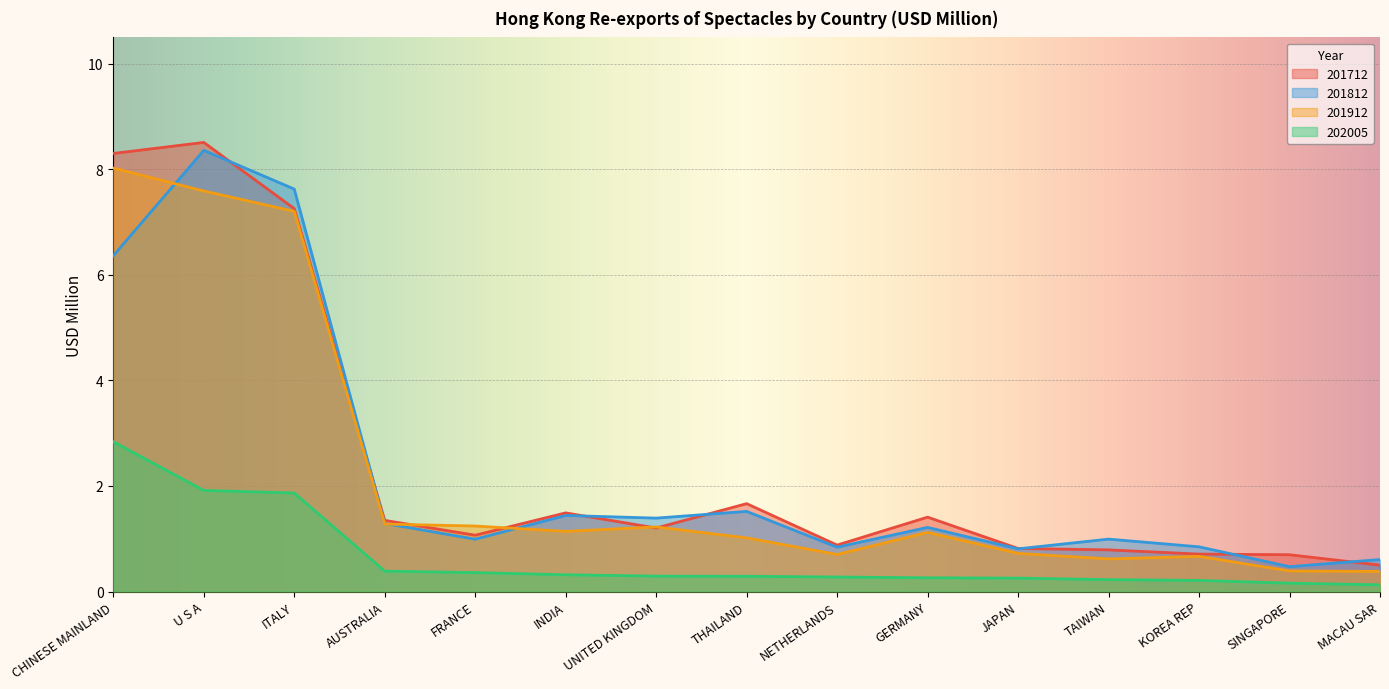

What is the lowest value of the 201712 series?

0.5